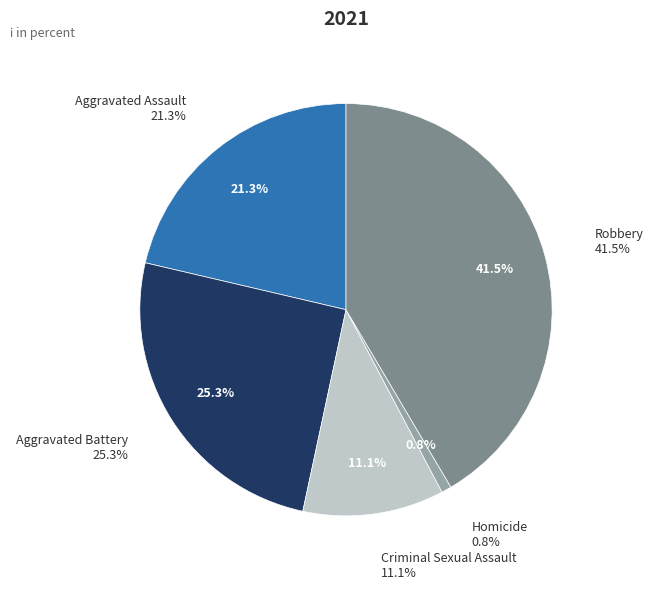

To the nearest percent, what is the difference between the Aggravated Battery and Aggravated Assault slice percentages?

4%